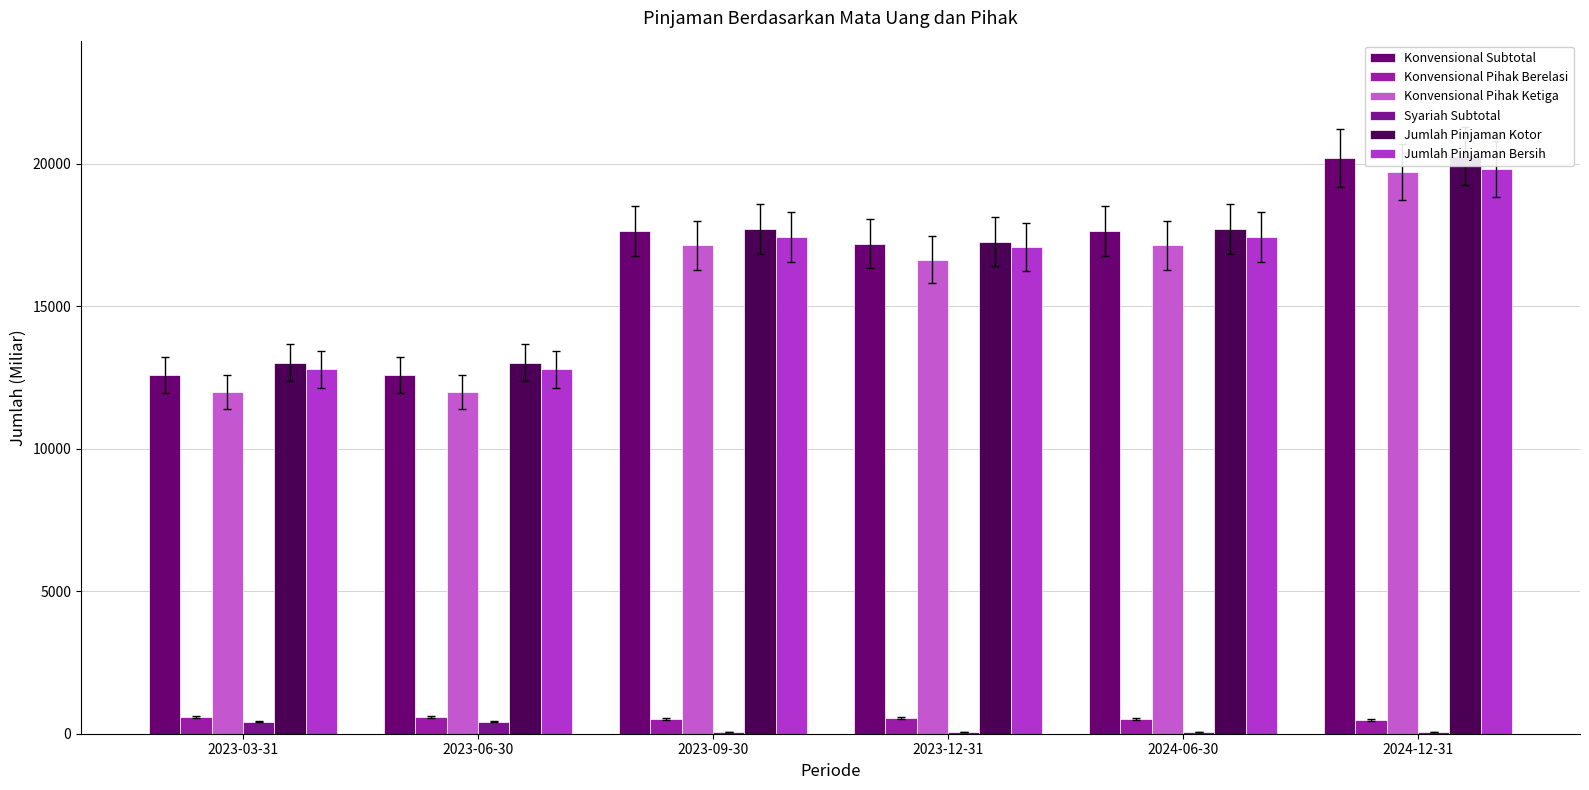

List the labels in order of Syariah Subtotal value, smallest first.

2023-09-30, 2024-06-30, 2024-12-31, 2023-12-31, 2023-03-31, 2023-06-30